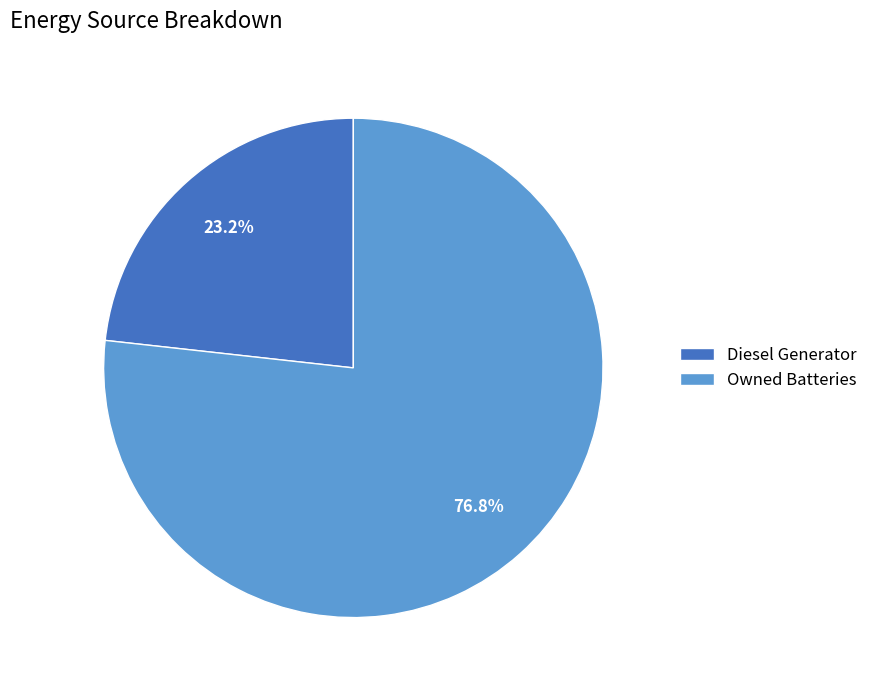

Which category has the biggest portion of the pie?

Owned Batteries